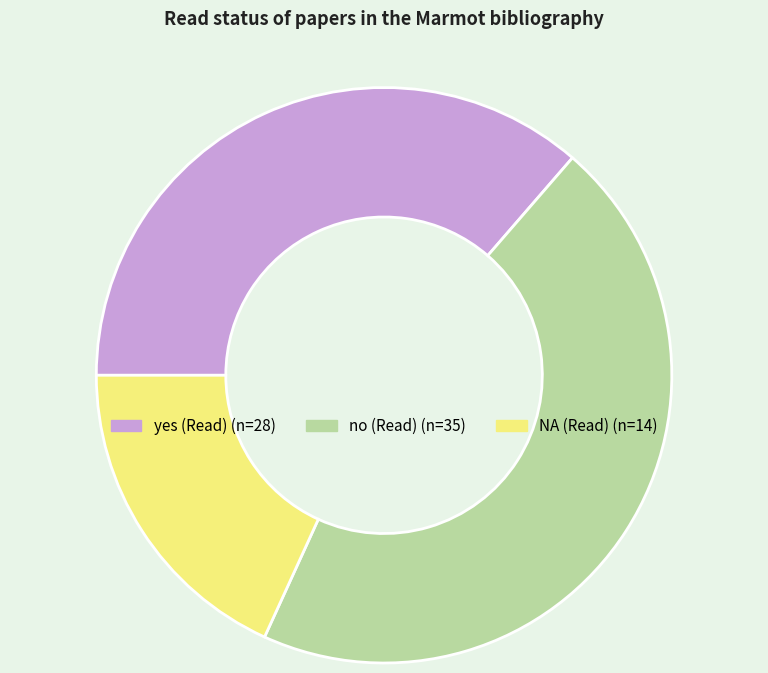

Is there any slice that represents more than half of the pie?

No